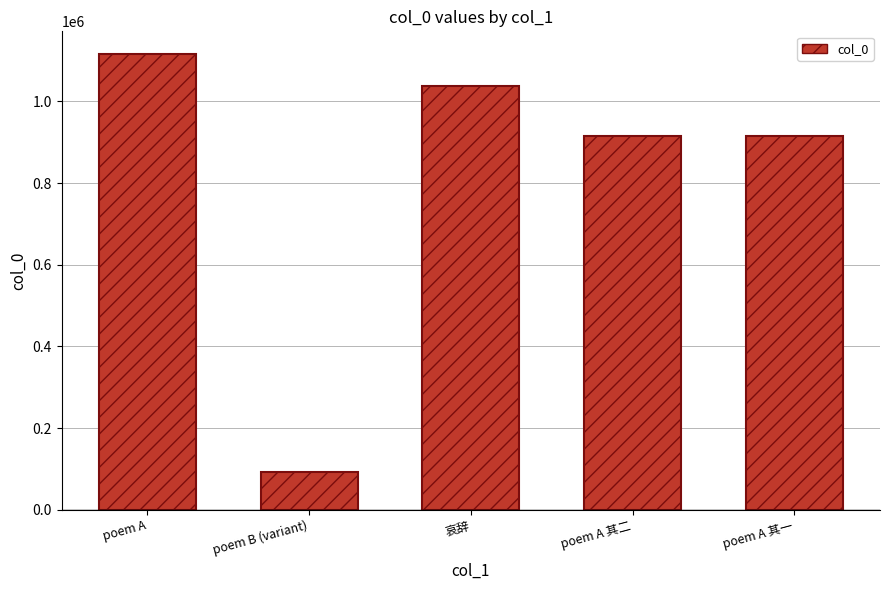

What is the change in value from poem A to poem A 其二?

-200080